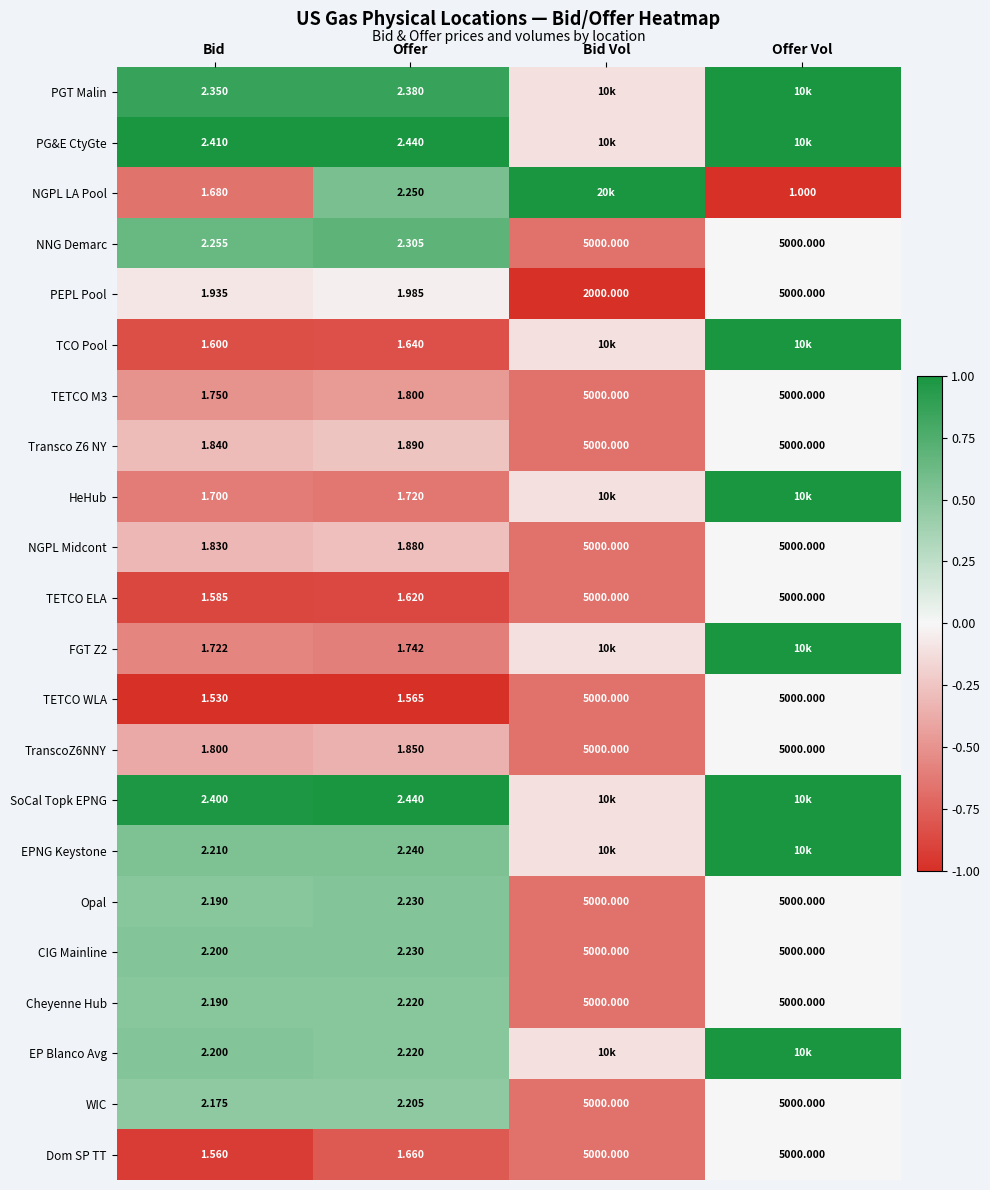

Is it true that FGT Z2 equals -0.9 at Offer?

False